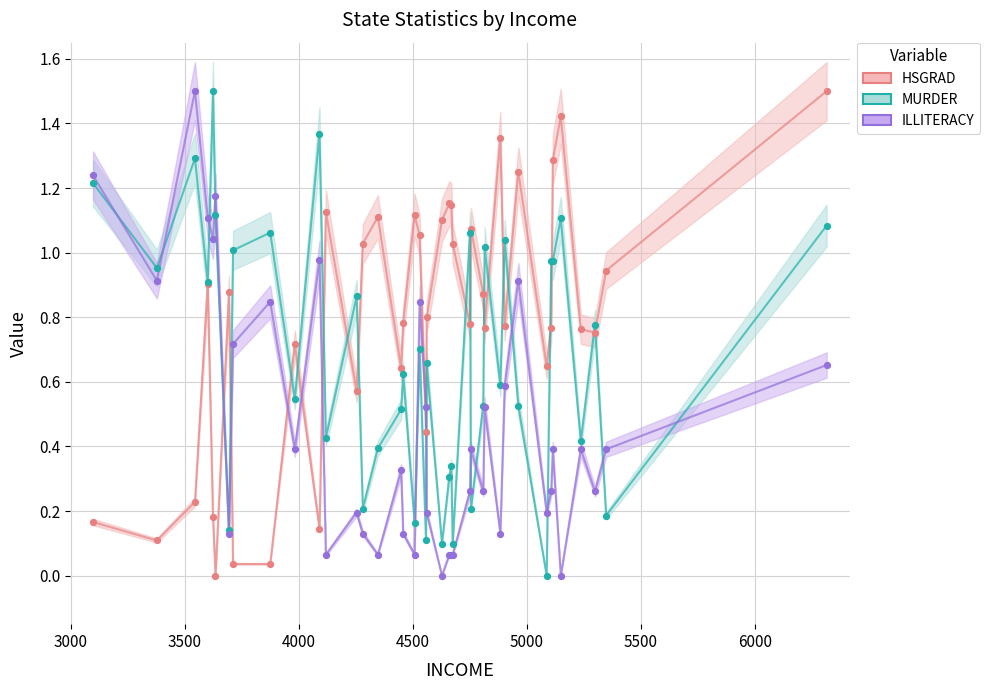

What is the X range (max minus min) for the scatter plot?

3217.0